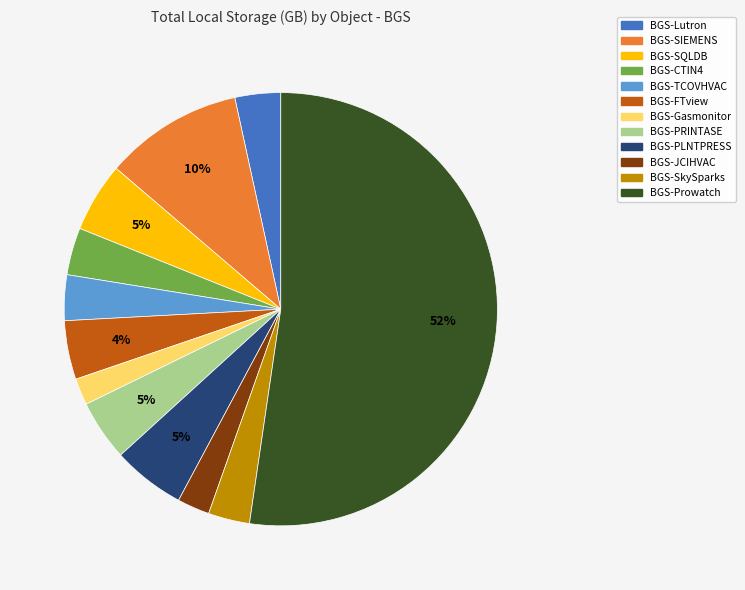

Is it true that BGS-Prowatch is 52% of the pie?

True